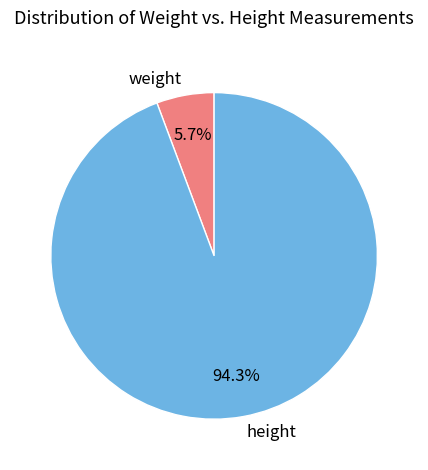

To the nearest percent, what is the difference between the largest and smallest slice percentages?

89%